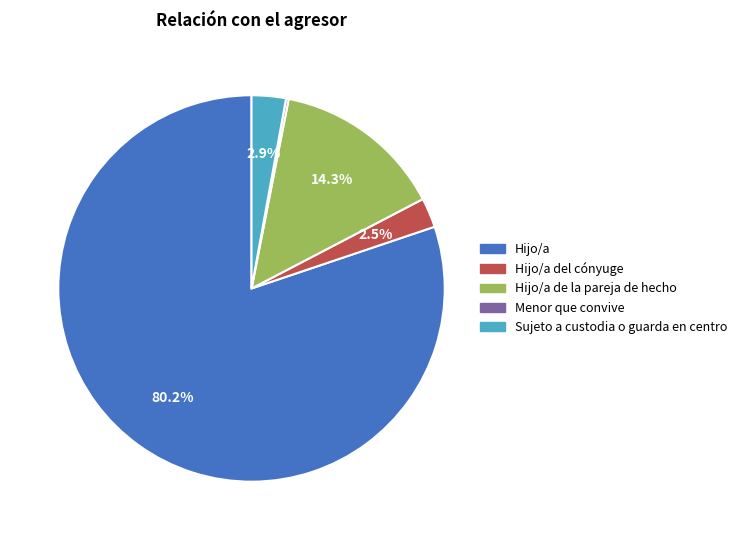

Which slice represents more than half of the pie?

Hijo/a